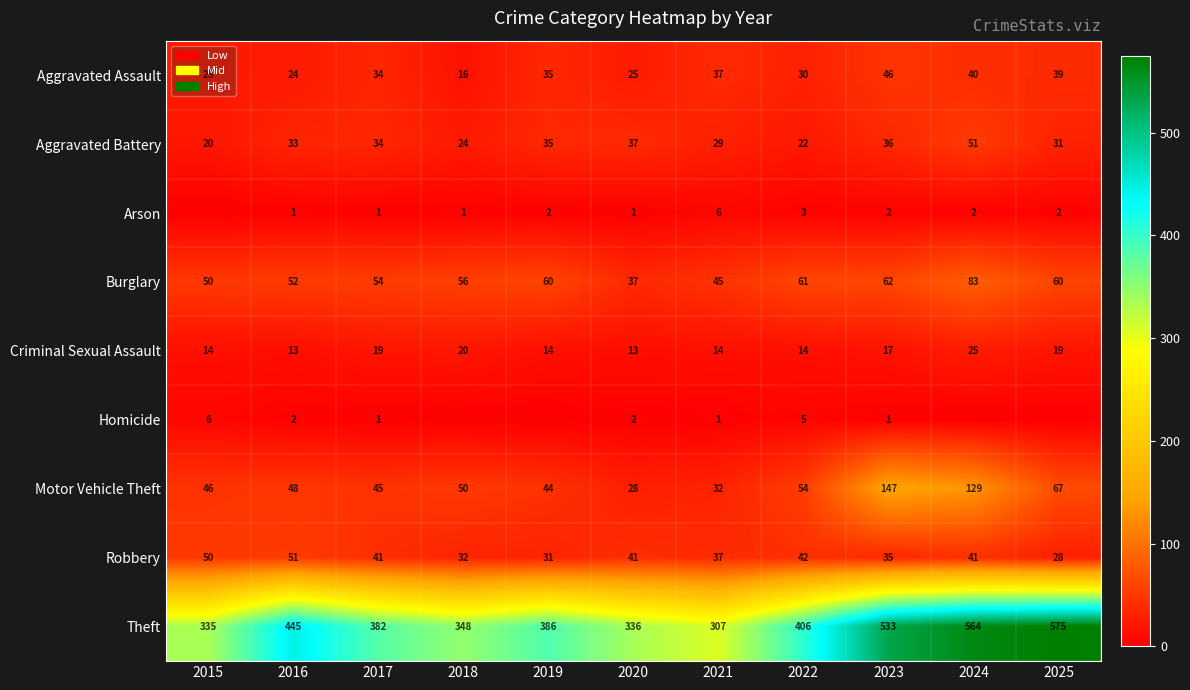

What is the total value across all series at 2021?

508